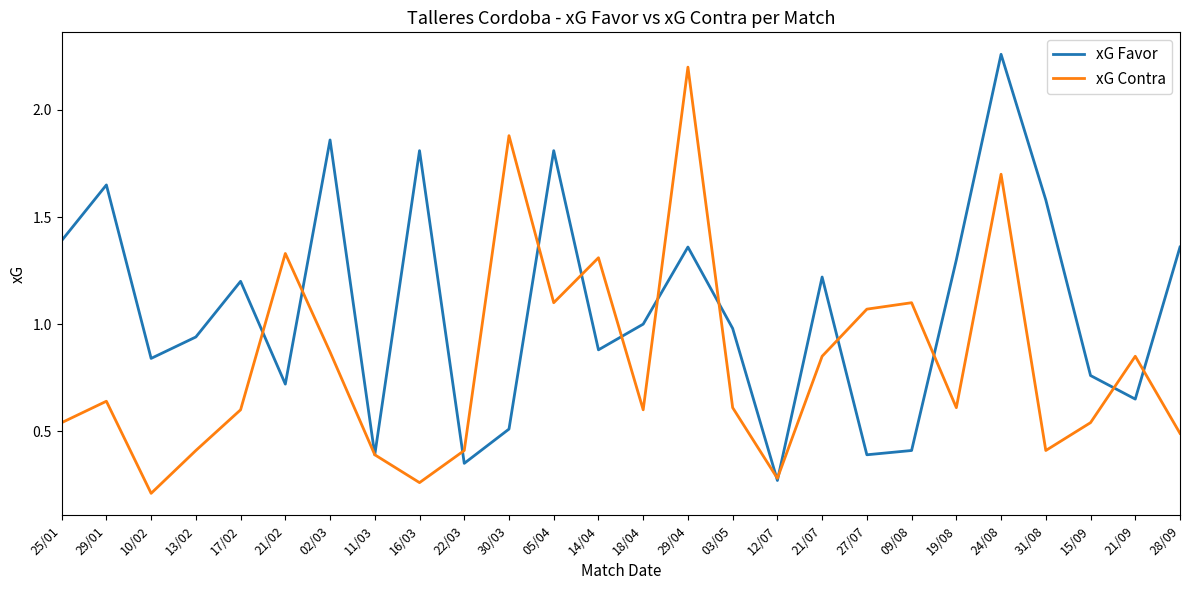

True or false: xG Contra has a value of 2.8 at 24/08.

False